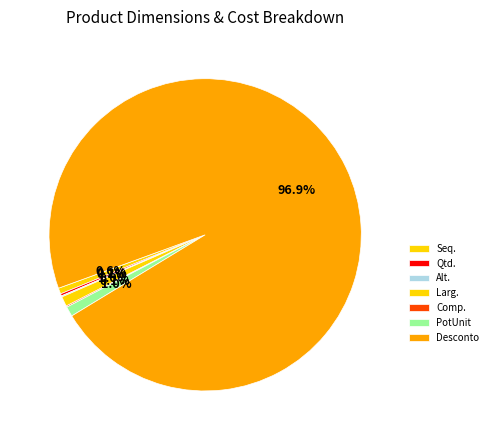

Does Desconto represent more than half of the total?

Yes